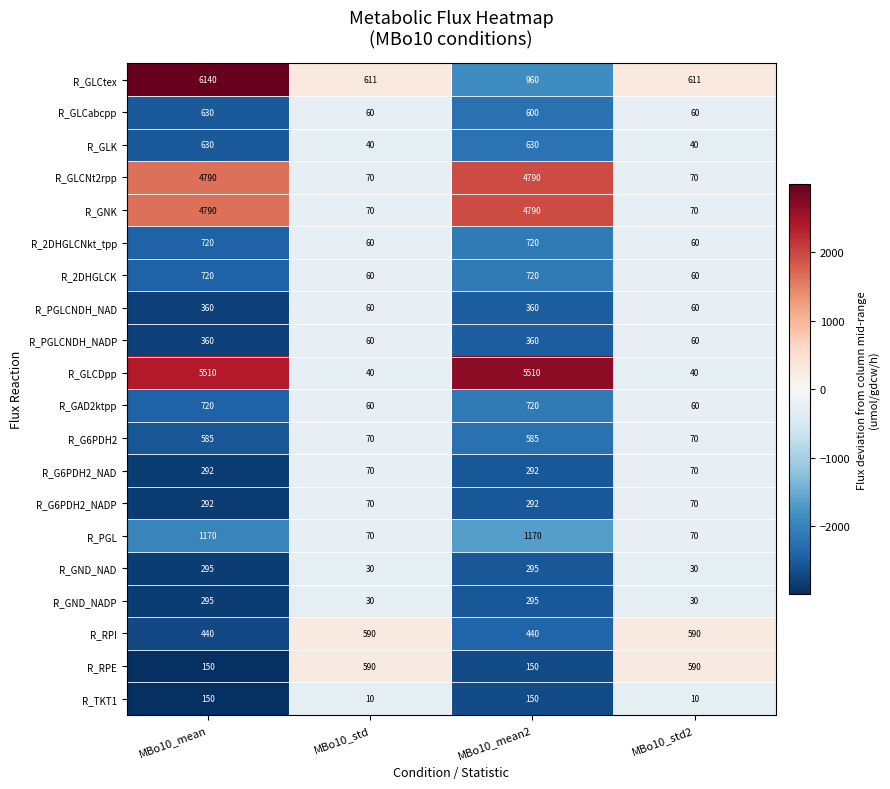

At which category is the sum across all series the highest?

MBo10_mean